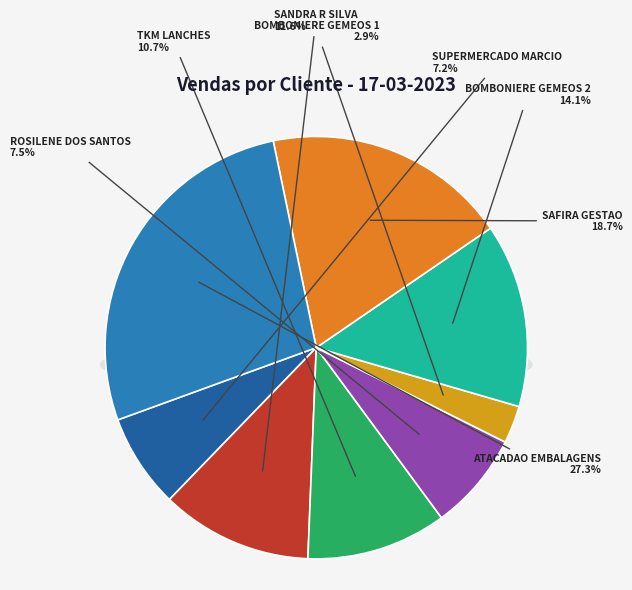

What is the total percentage of BOMBONIERE GEMEOS 1 and SANDRA R SILVA?

14.5%